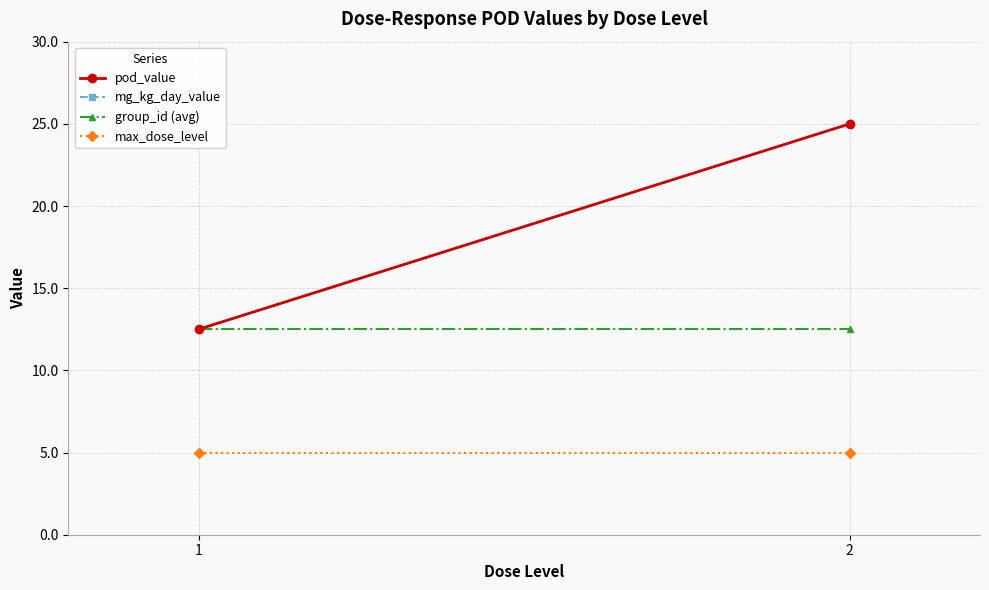

At which label is max_dose_level closest to 5?

1